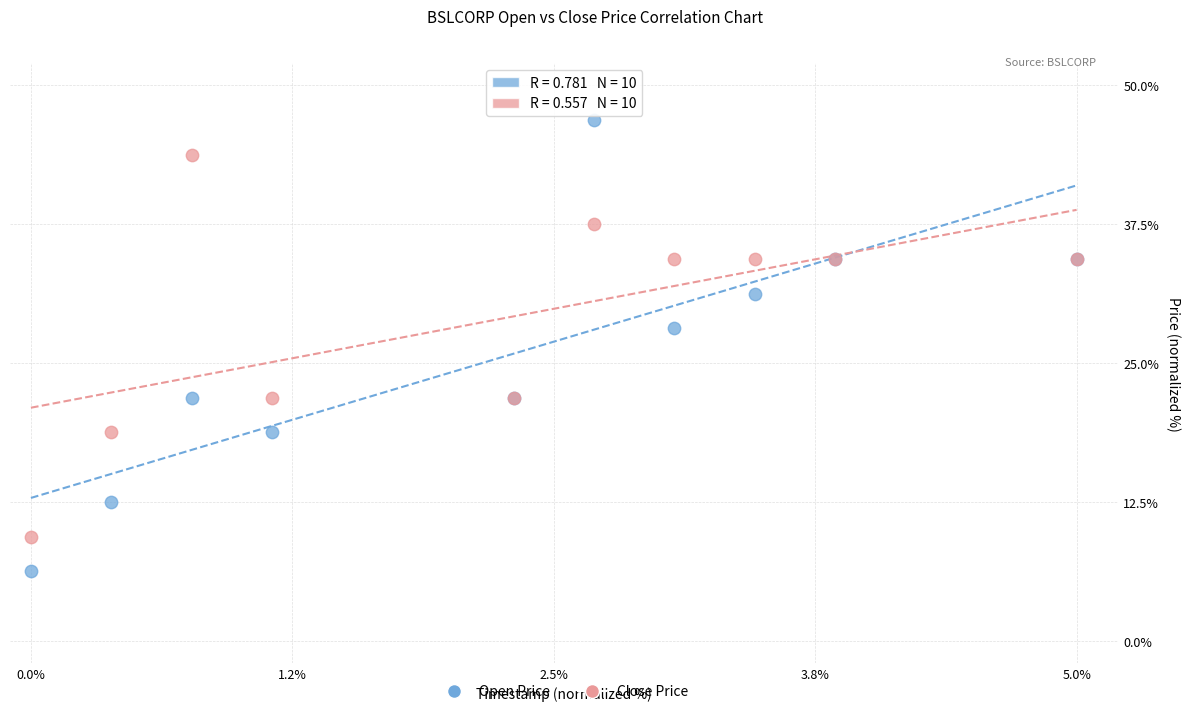

Which series has the widest spread of Y values?

Open Price